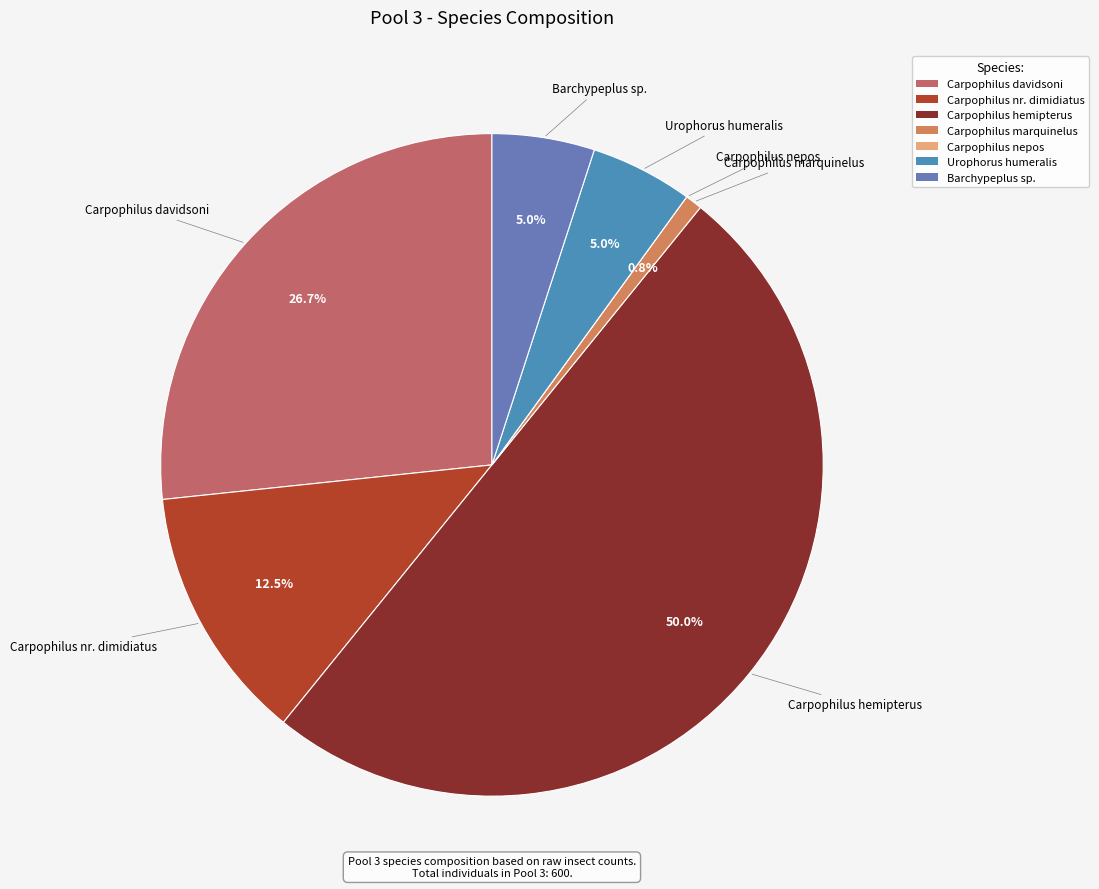

To the nearest percent, what is the average slice percentage?

14%